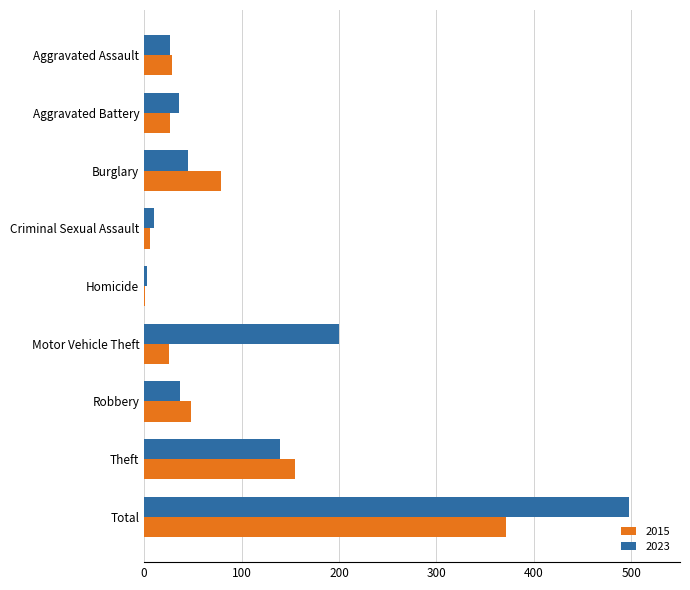

Count the number of data series in this chart.

2